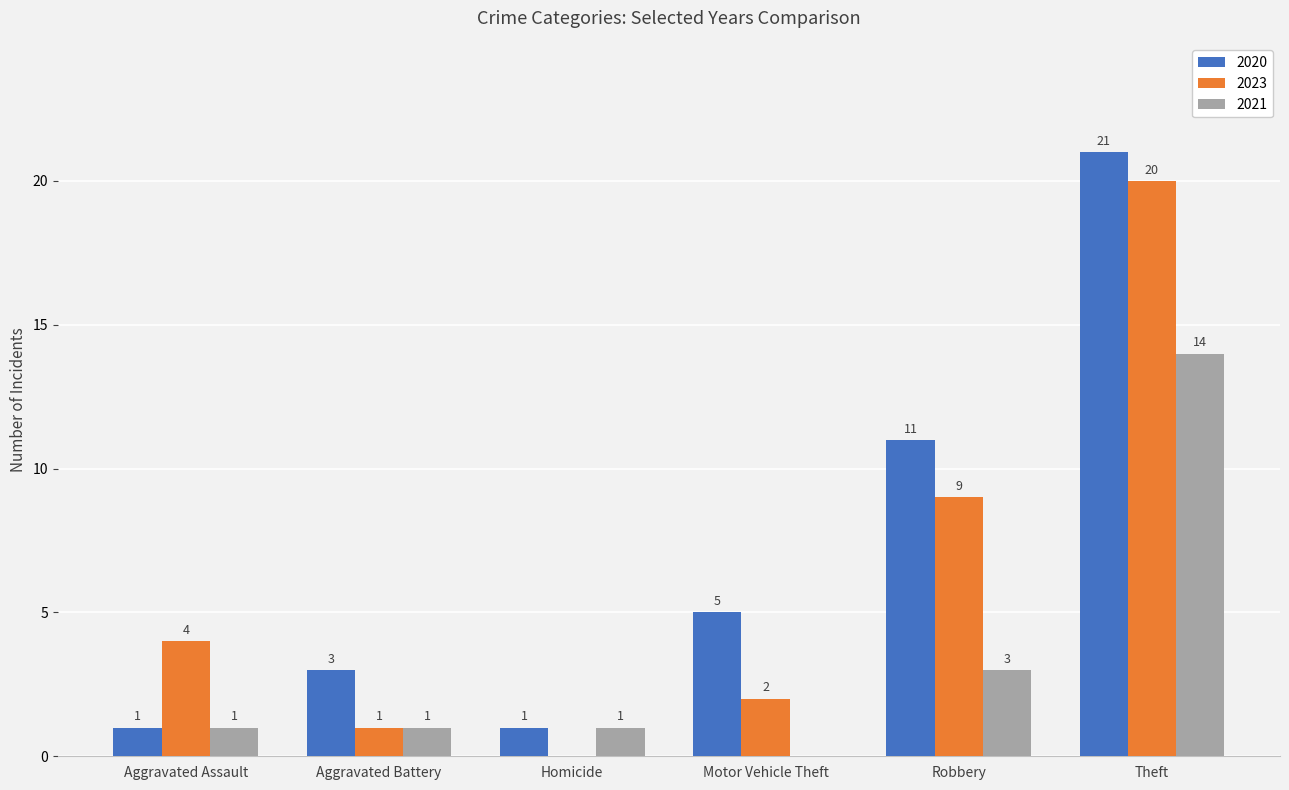

Reading right to left, transcribe all the data shown in this chart.

2020: 21	11	5	1	3	1
2023: 20	9	2	0	1	4
2021: 14	3	0	1	1	1